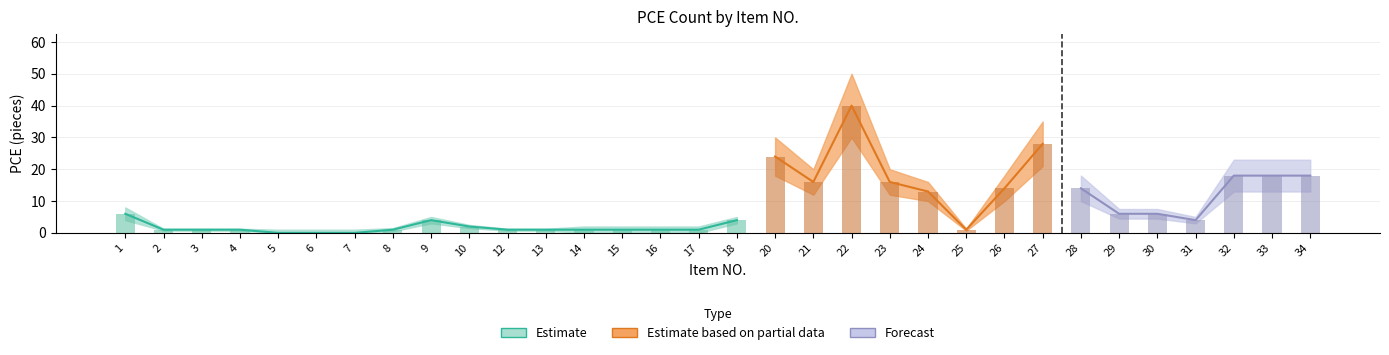

At which category is the sum across all series the highest?

22